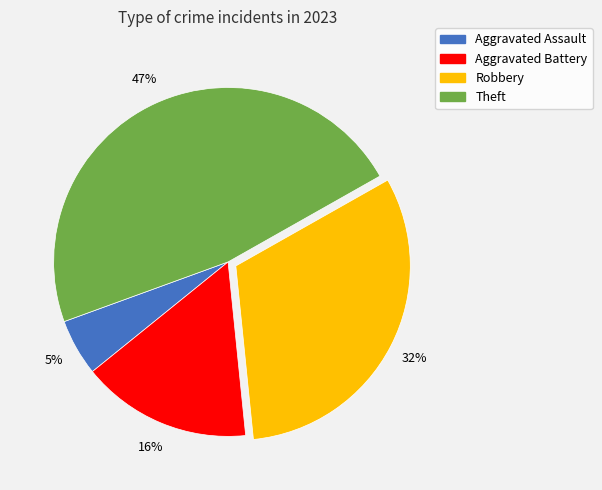

Count the number of slices in the pie.

4